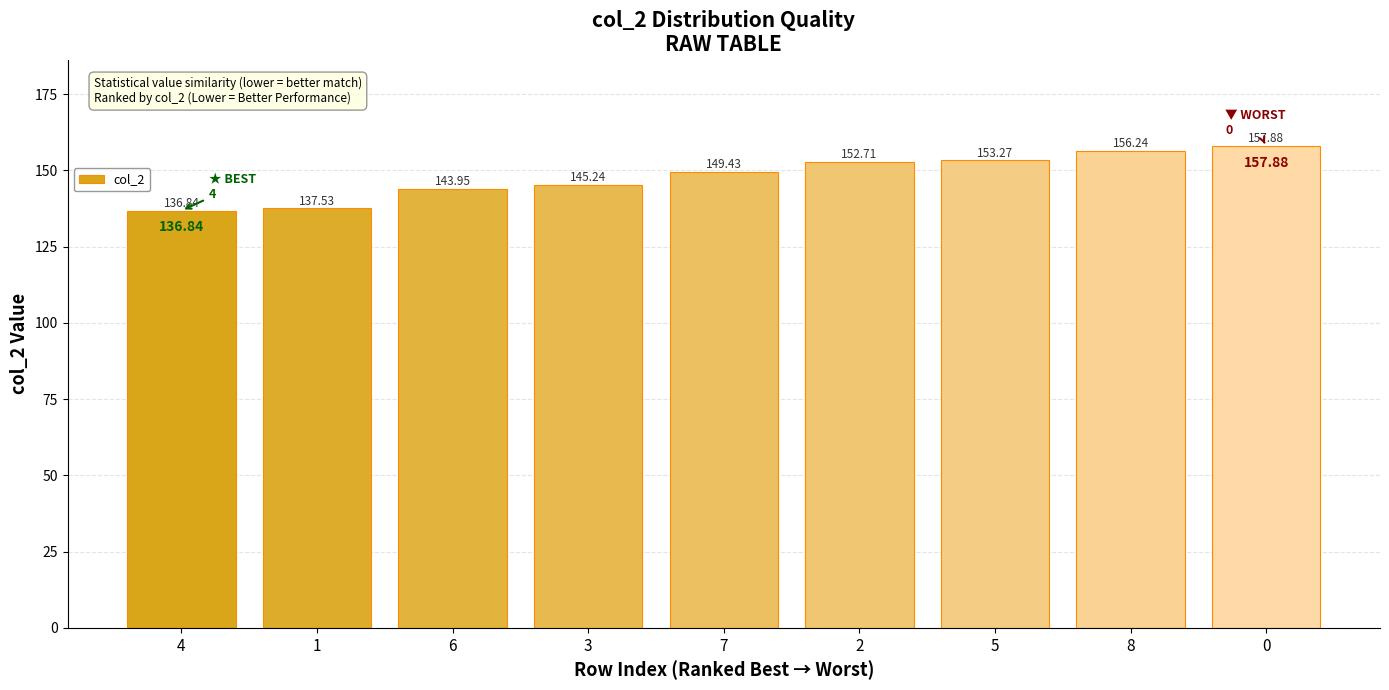

What is the label of the 5th bar from the right?

7